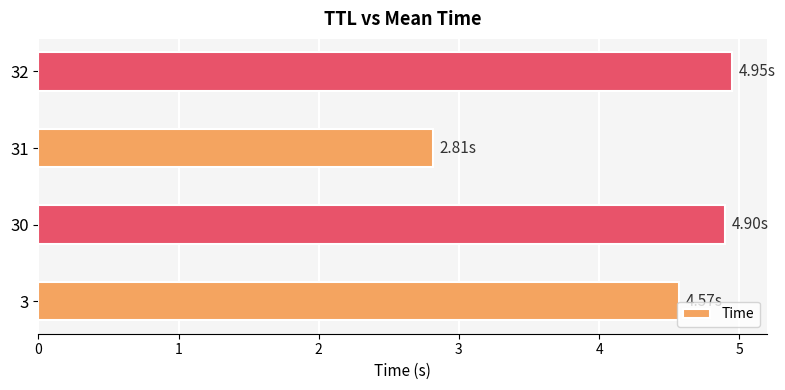

List the labels in order of value, smallest first.

31, 3, 30, 32